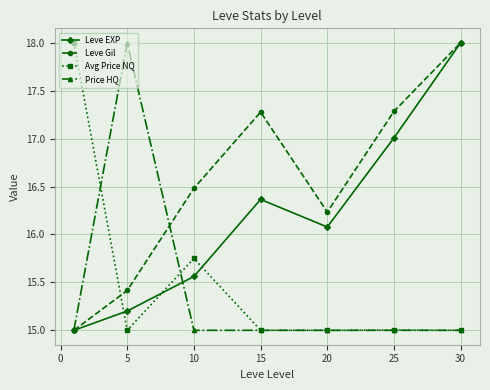

How many series are shown in this chart?

4